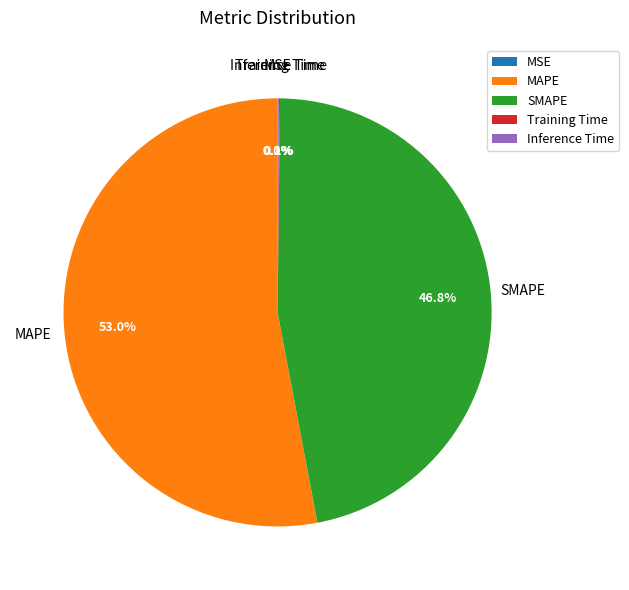

What is the largest slice in the pie chart?

MAPE